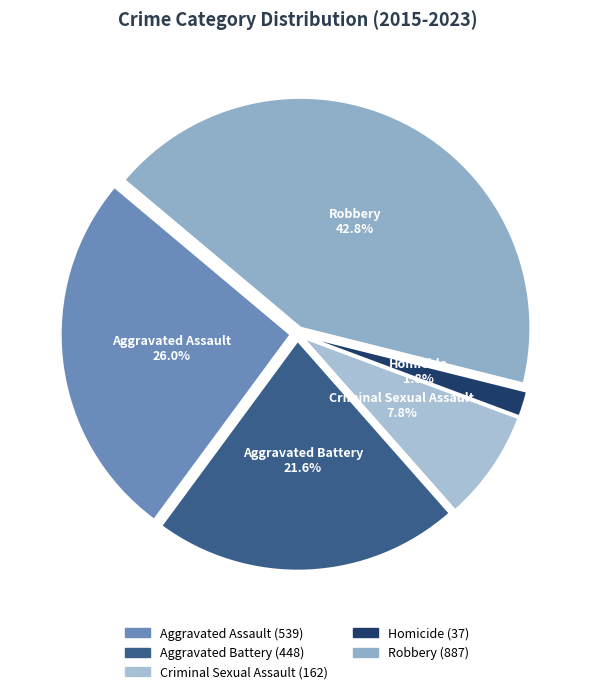

Rank the categories by value from highest to lowest.

Robbery, Aggravated Assault, Aggravated Battery, Criminal Sexual Assault, Homicide